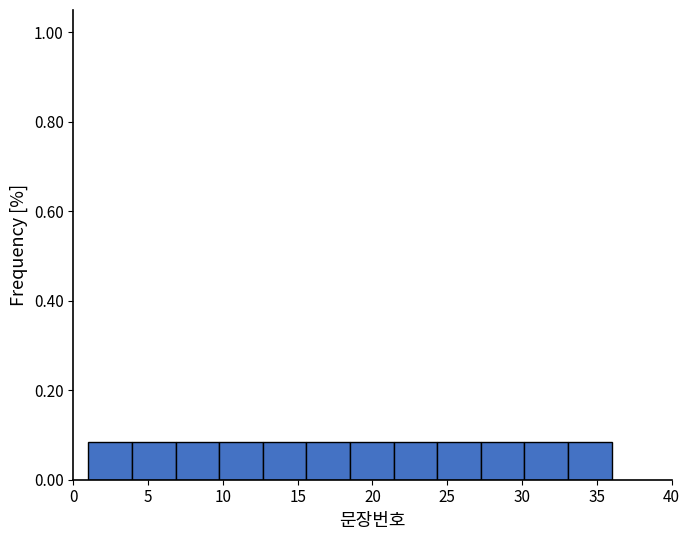

Reading left to right, transcribe this chart: for each bar, give the range it covers on the x-axis and its height. Neither the bar edges nor the heights are printed on the chart, so give them approximately, as read against the axes.

1.0 to 4.0: 0.08
4.0 to 7.0: 0.08
7.0 to 10.0: 0.08
10.0 to 12.5: 0.08
12.5 to 15.5: 0.08
15.5 to 18.5: 0.08
18.5 to 21.5: 0.08
21.5 to 24.5: 0.08
24.5 to 27.5: 0.08
27.5 to 30.0: 0.08
30.0 to 33.0: 0.08
33.0 to 36.0: 0.08